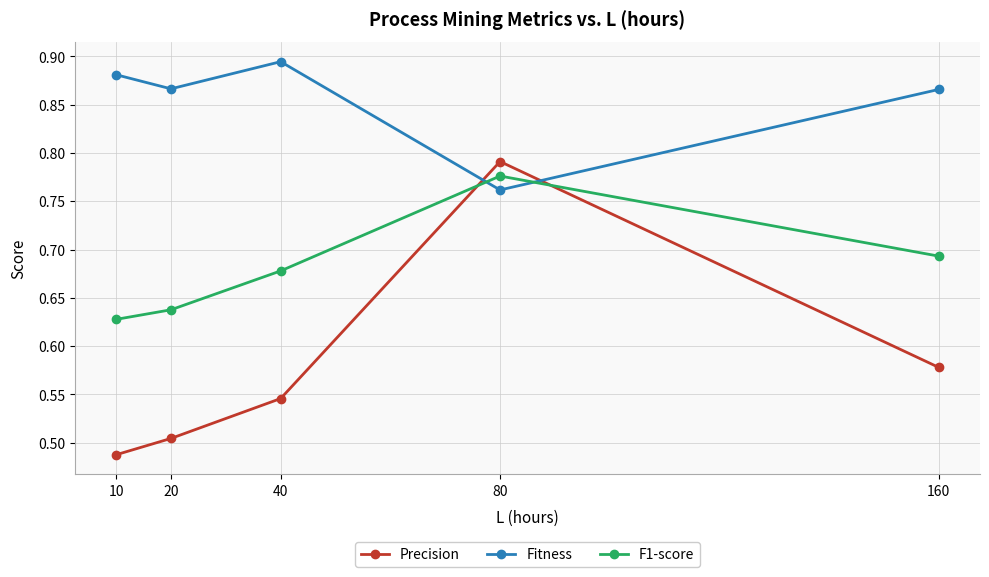

Which series changed the most between 10 and 40?

Precision